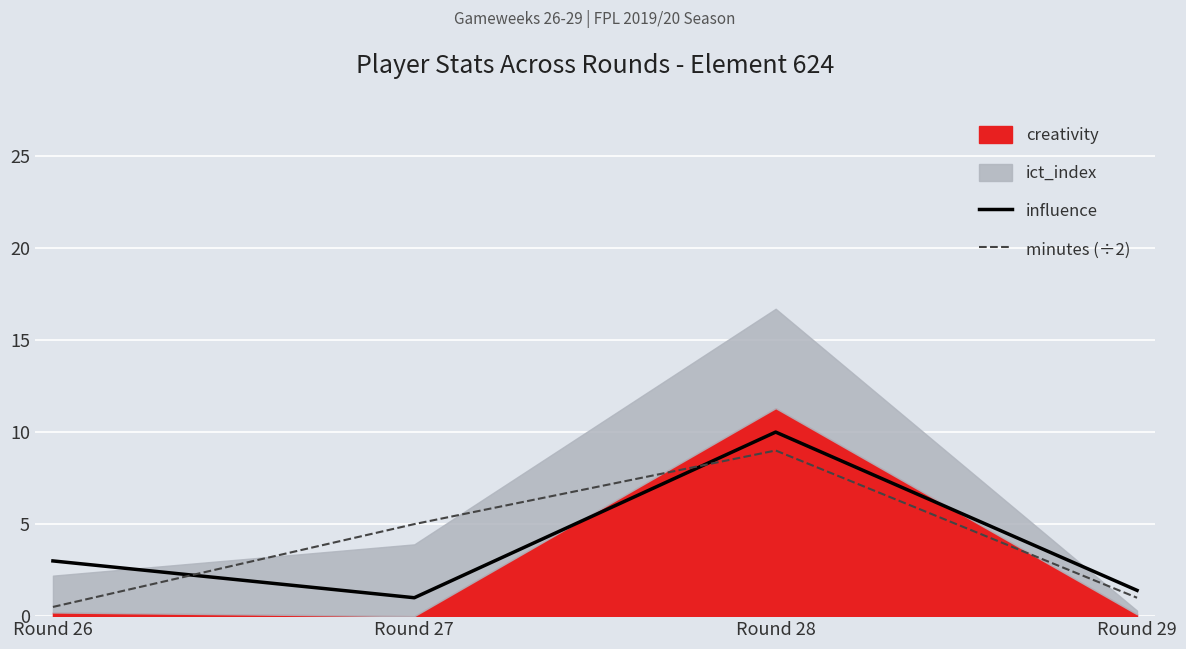

After their last crossing, which series has the higher values: minutes (÷2) or influence?

influence